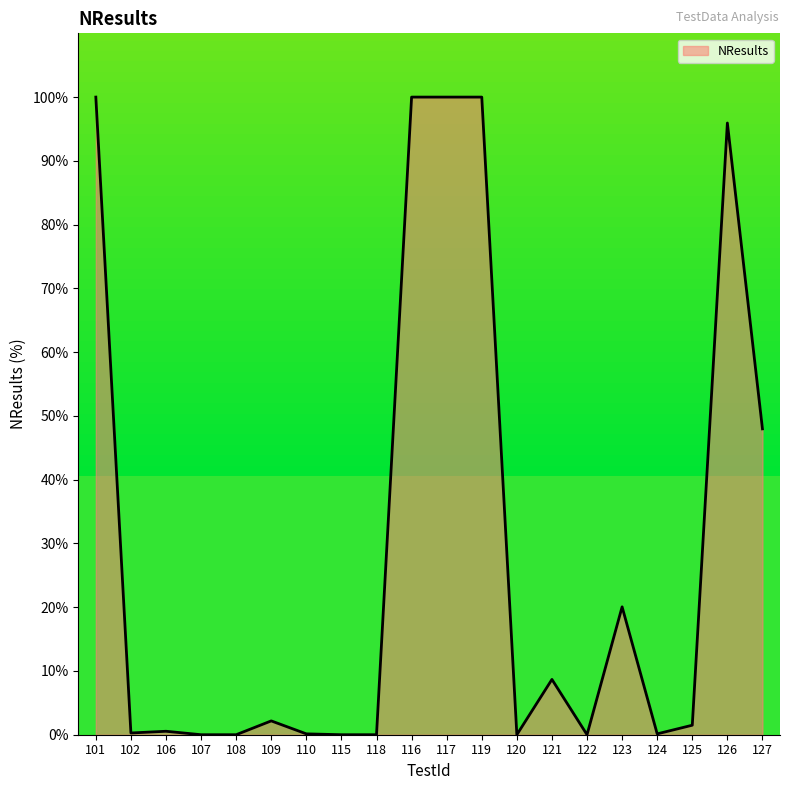

Read the value at 109.

2.2